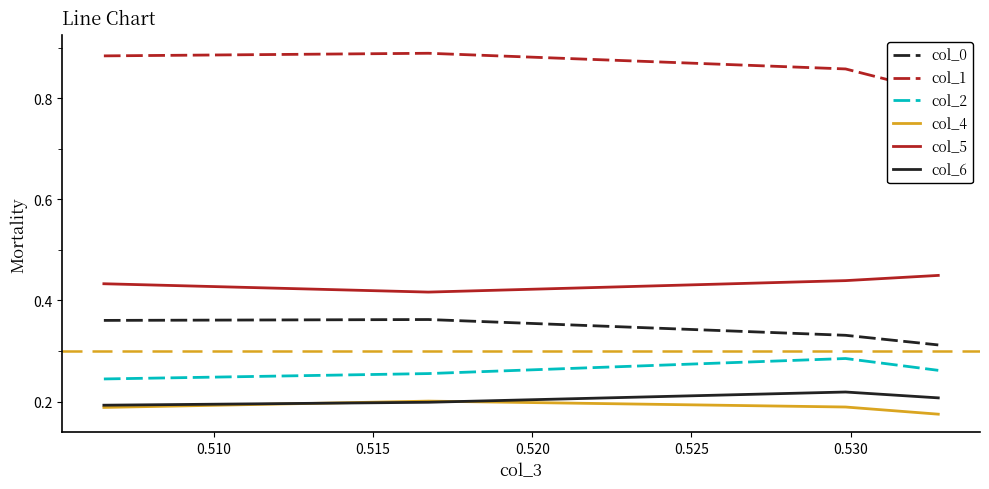

True or false: col_2 and col_5 intersect in this chart.

False